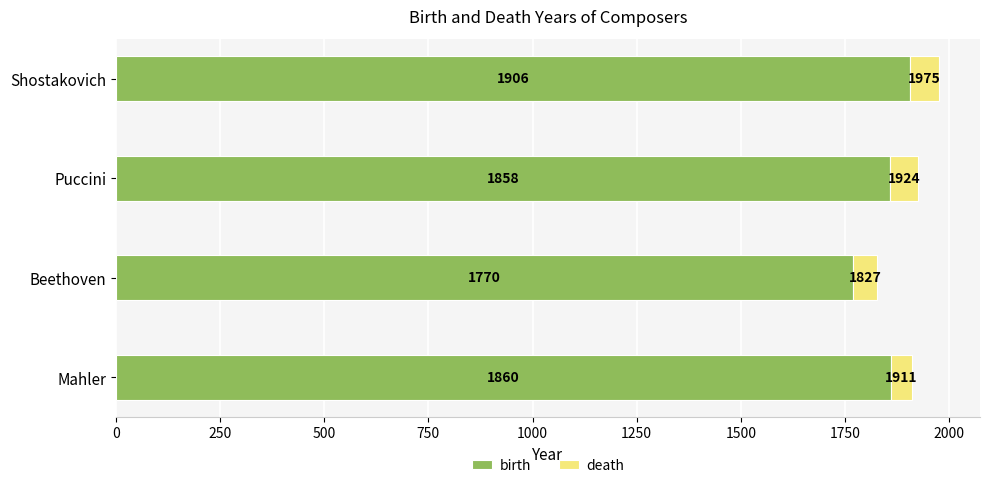

Rank the categories by birth value from highest to lowest.

Shostakovich, Mahler, Puccini, Beethoven